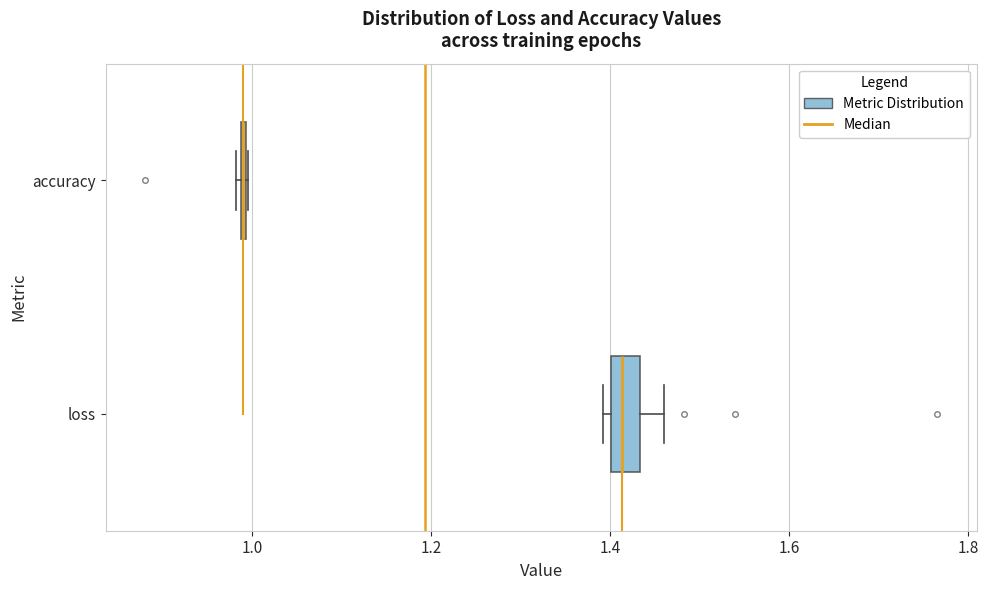

Where is the left edge of the box for loss on the x-axis? The values are not printed on the chart, so give them approximately, as read against the axis.

1.40